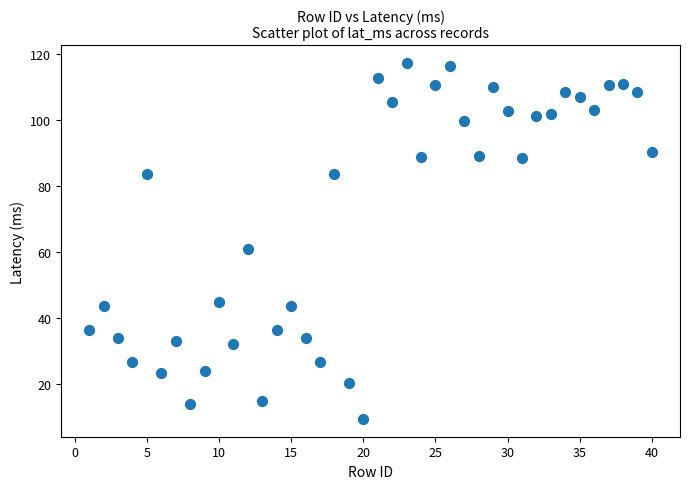

What Y value in the scatter plot is closest to 63?

60.9